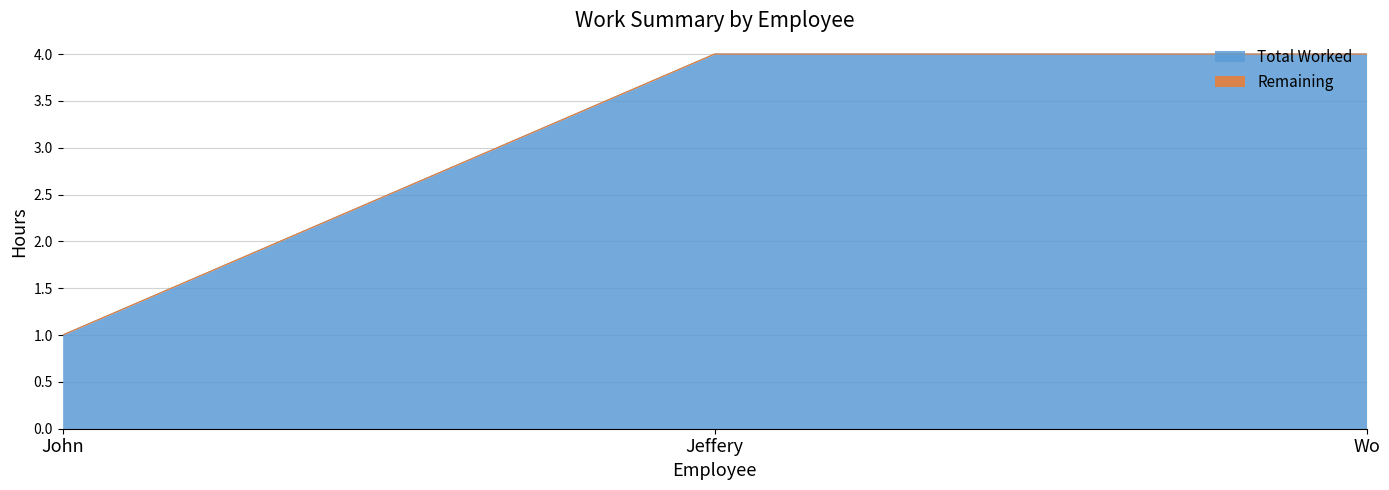

List the labels in order of value, smallest first.

John, Jeffery, Wo